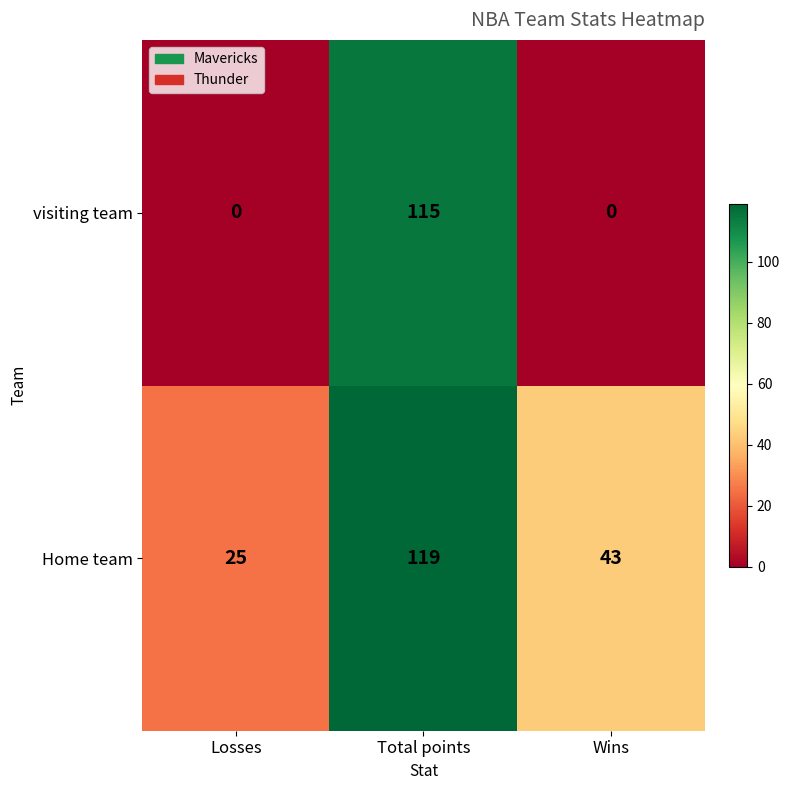

Reading left to right, list all the values displayed in this chart.

visiting team: 0	115	0
Home team: 25	119	43